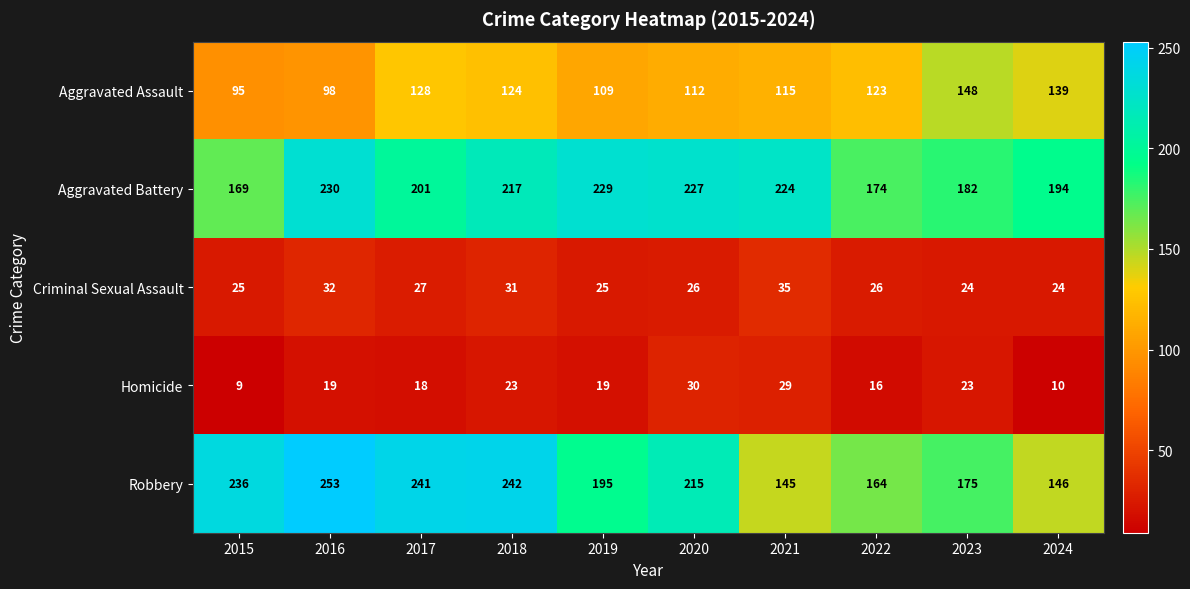

How many data points does each series have?

10